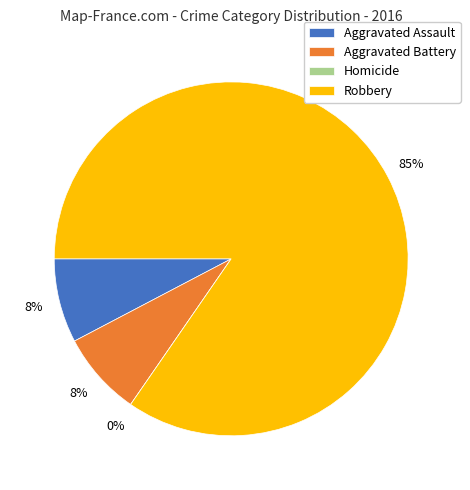

The Robbery slice represents 79% of the pie. True or false?

False